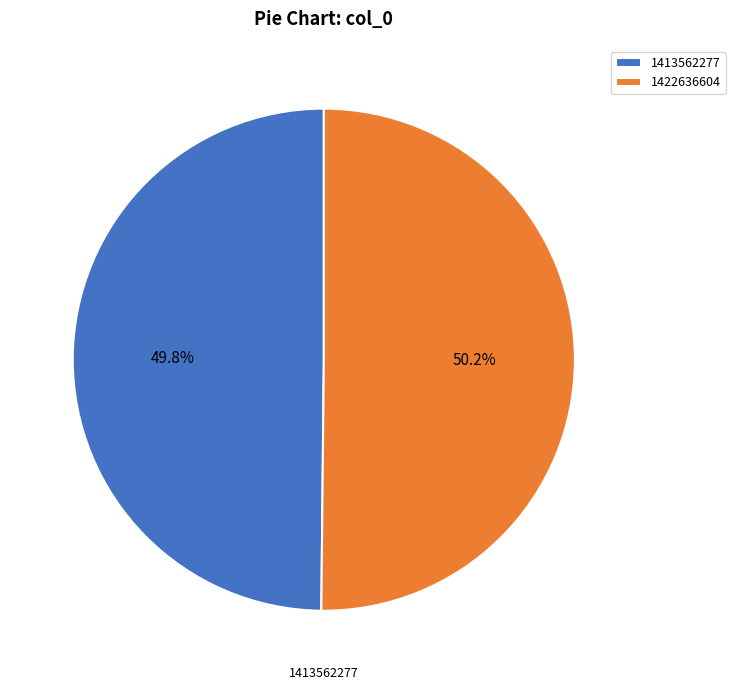

Count the number of slices in the pie.

2